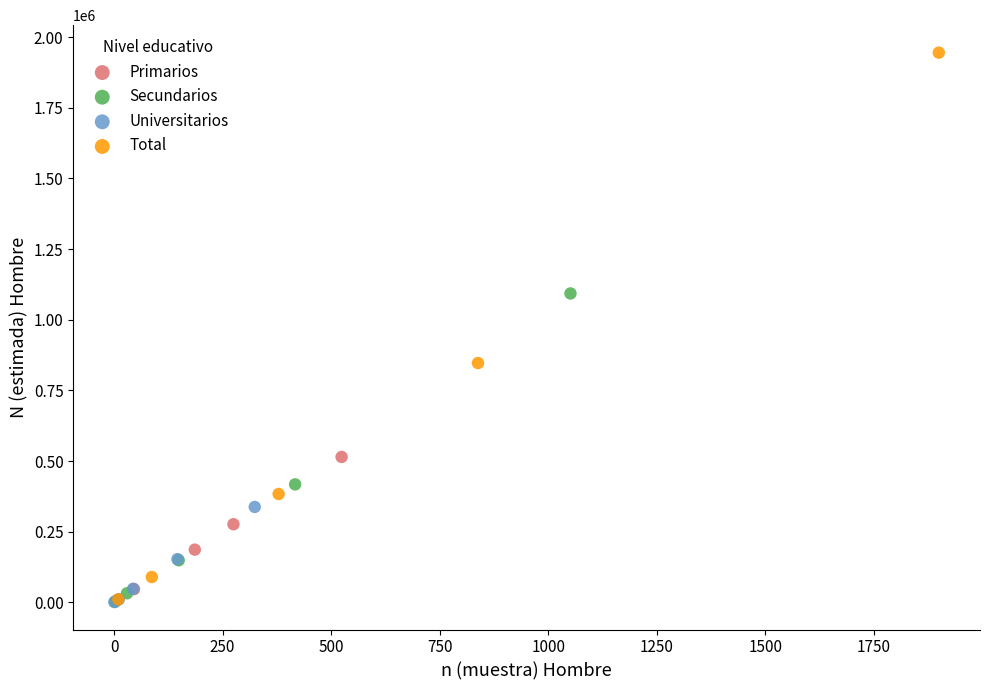

What are all the series names shown in the legend?

Primarios, Secundarios, Universitarios, Total